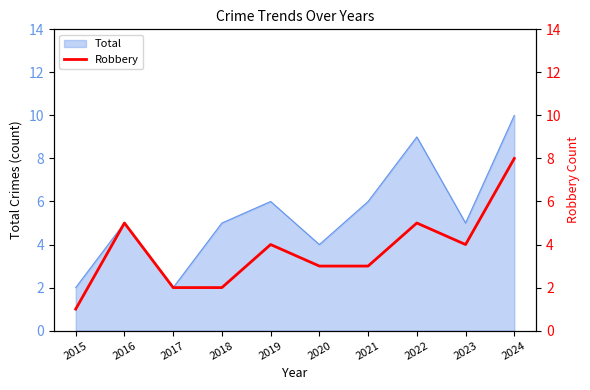

How many points are higher than both their immediate neighbors (excluding endpoints)?

3